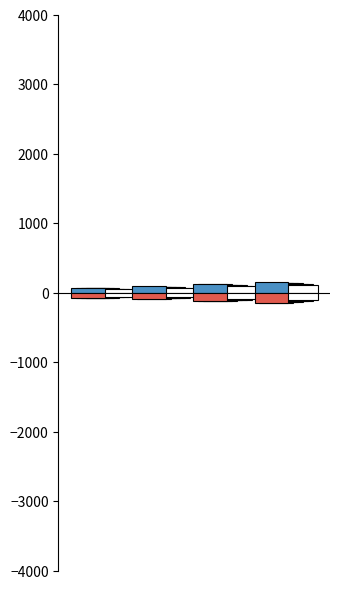

Is it true that JobSatisfaction (sum) equals 149 at 3?

True